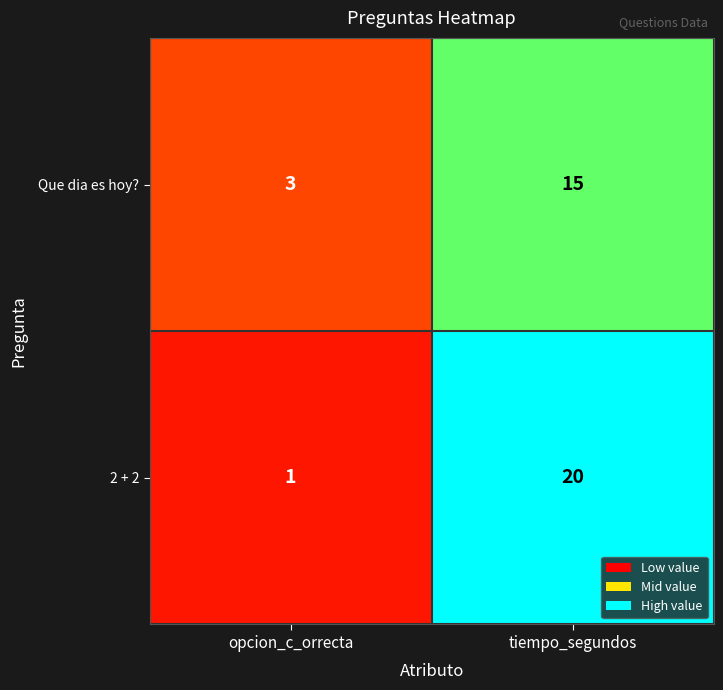

Which series has the largest total across all categories?

2 + 2